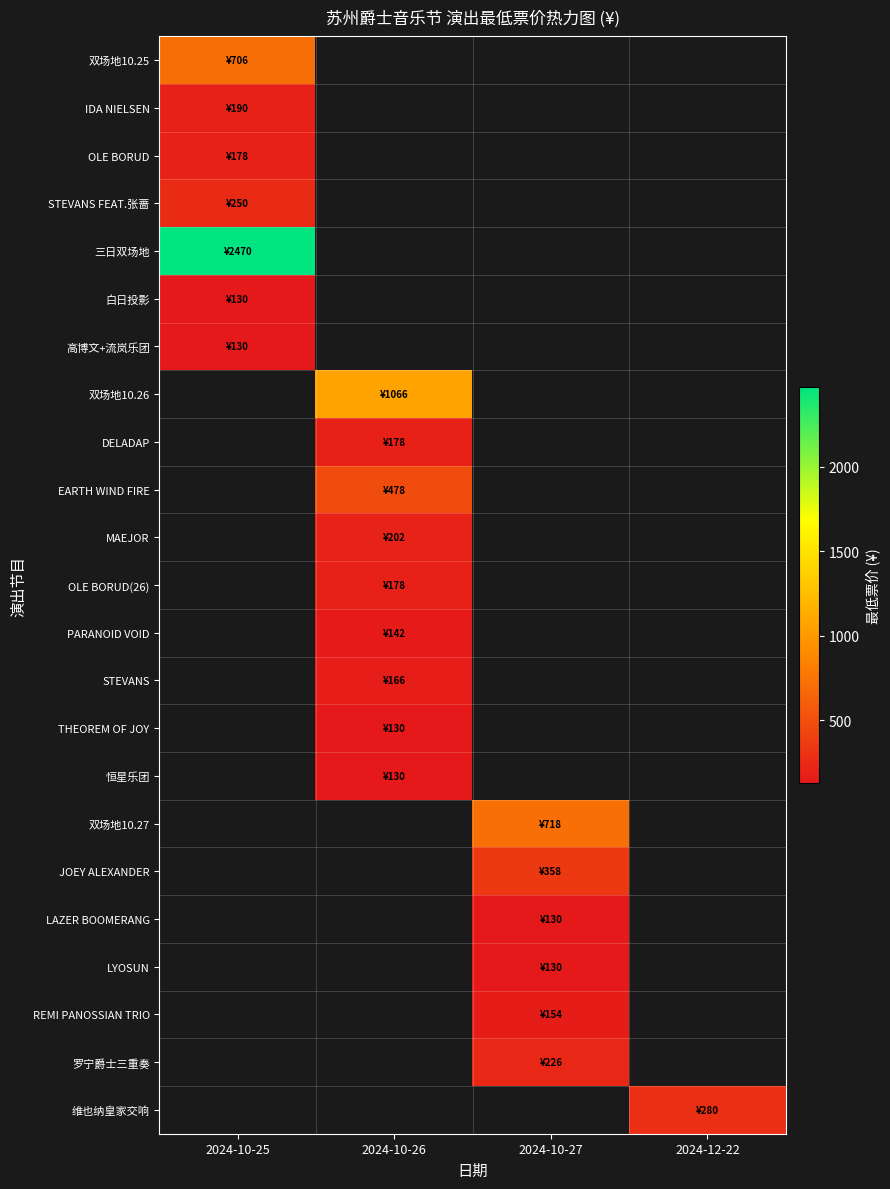

Is the value of LYOSUN at 2024-12-22 greater than the value of 双场地10.25 at 2024-10-27?

No